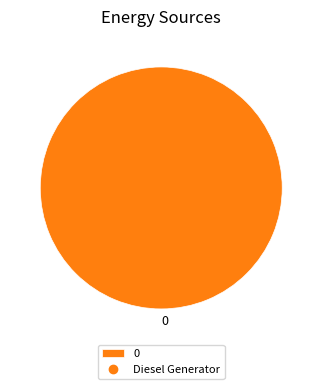

How many segments does this pie chart have?

1